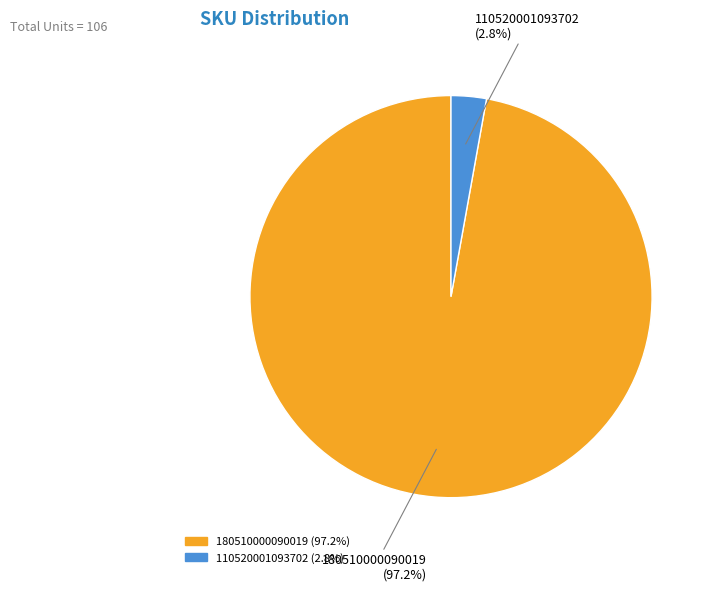

Which slice is the smallest?

110520001093702